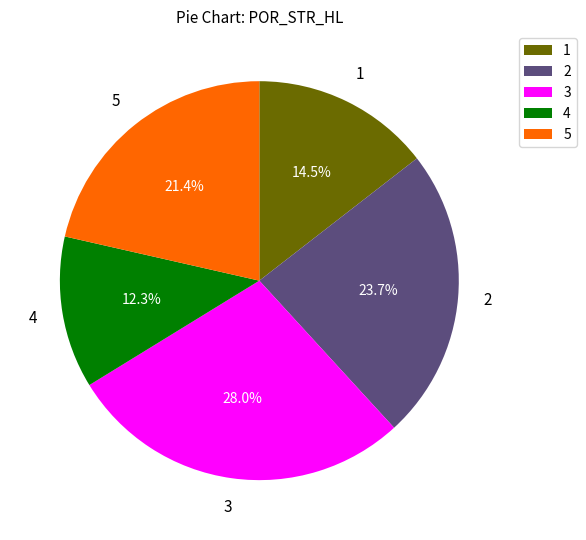

Approximately how many times larger is the value at 1 compared to 3?

0.5